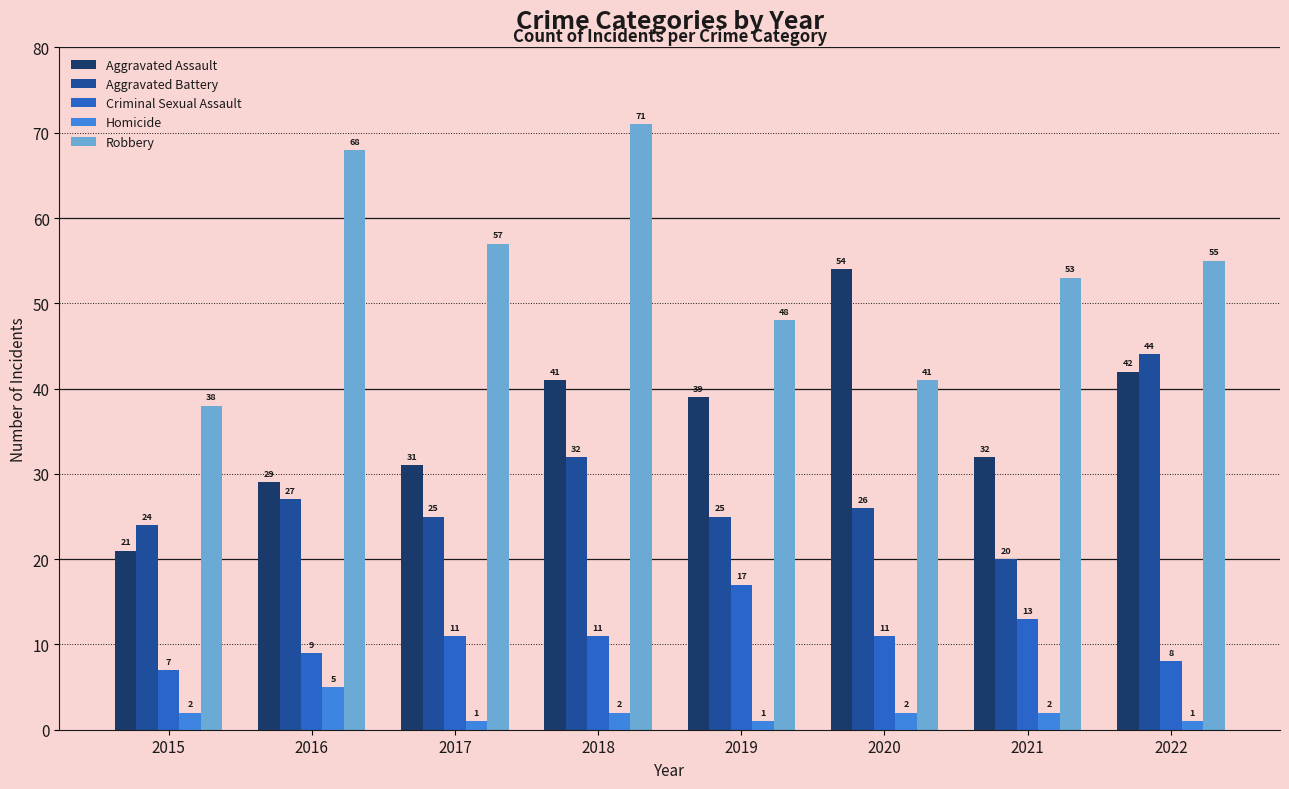

What is the maximum value for Criminal Sexual Assault?

17